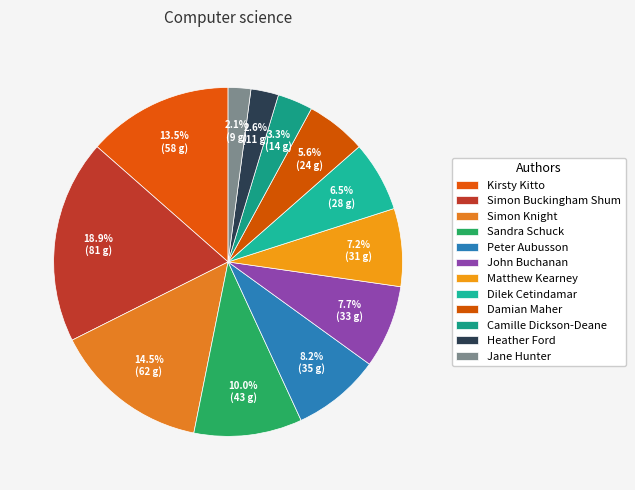

What is the change in value from Simon Buckingham Shum to Jane Hunter?

-72